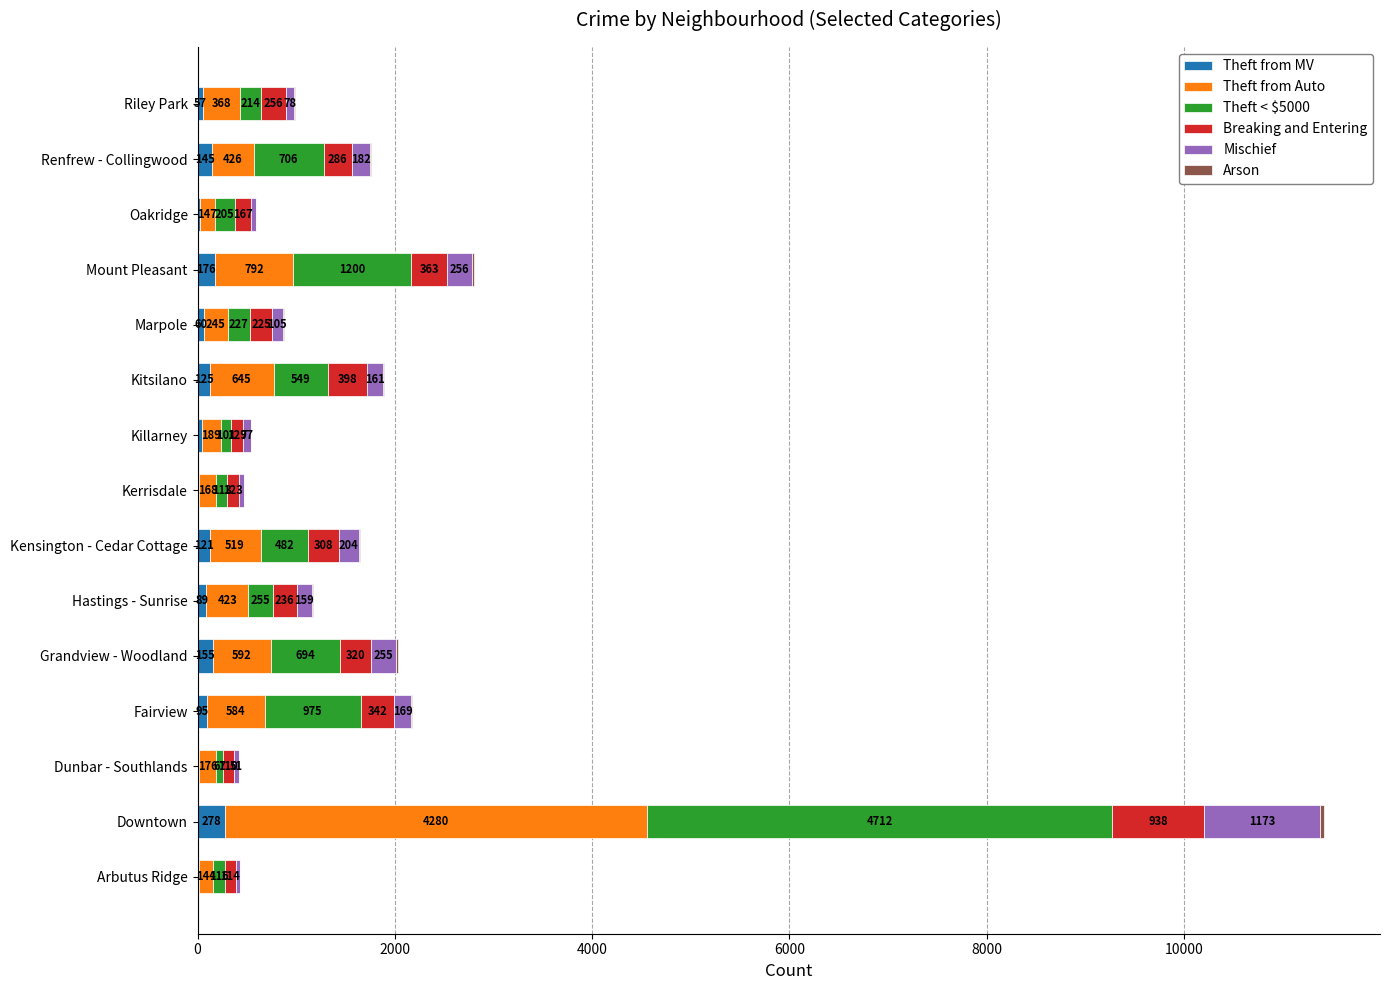

At which category is the sum across all series the highest?

Downtown